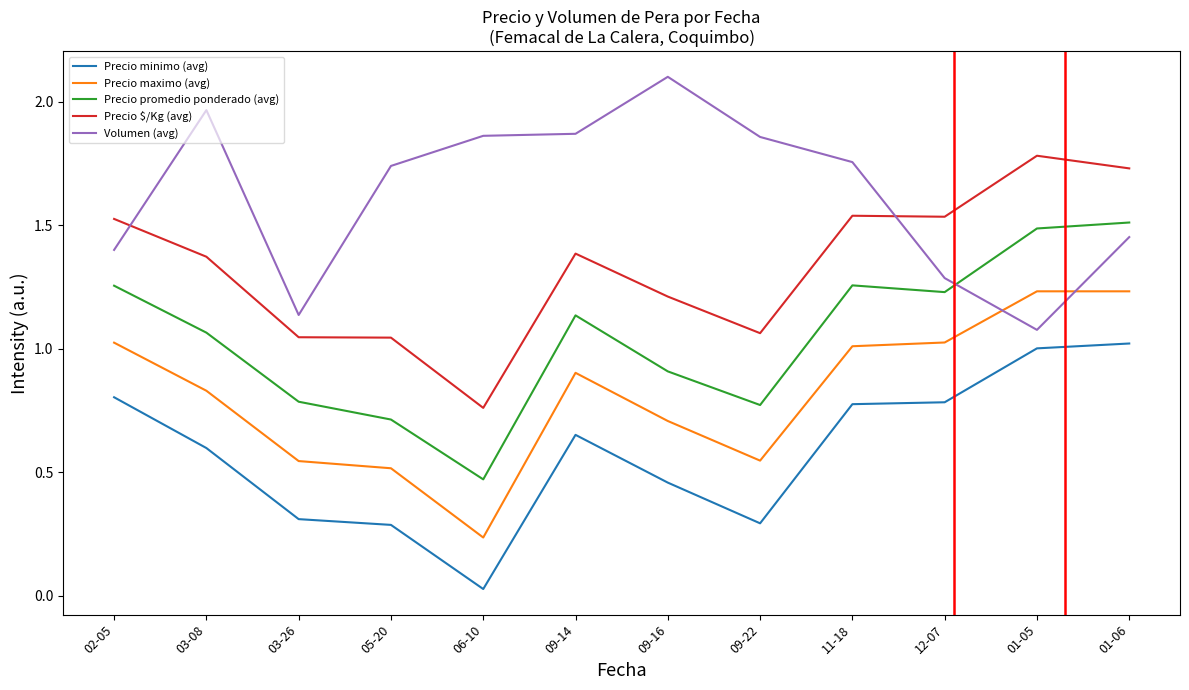

At which category does the chart reach its minimum across all series?

06-10